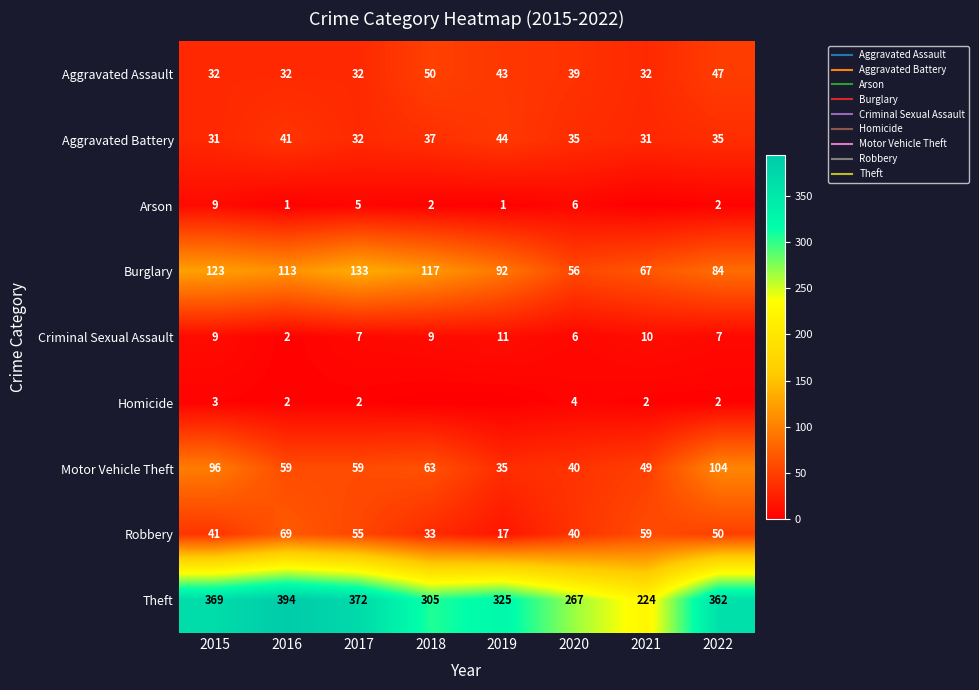

True or false: Theft has a value of 394 at 2016.

True